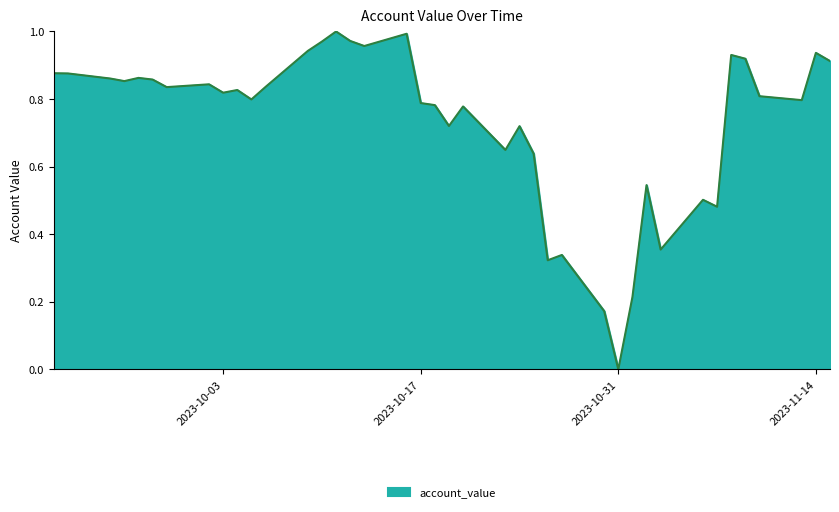

How many categories are shown in the chart?

40